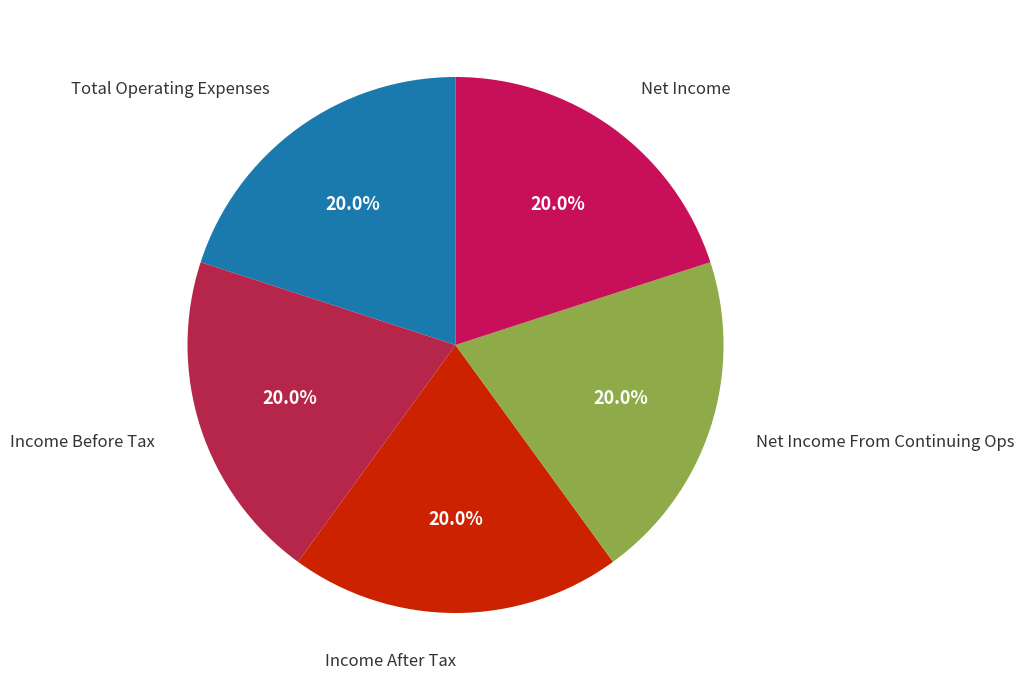

Count the number of slices in the pie.

5